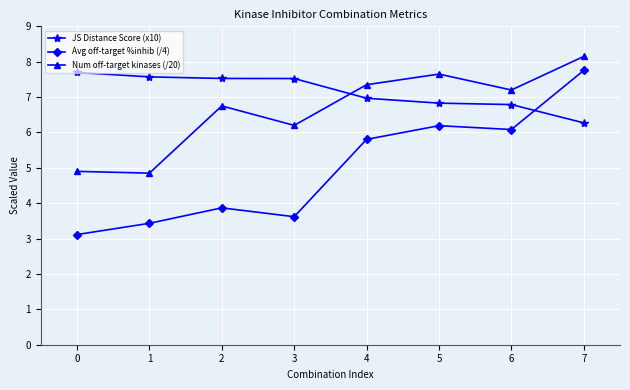

True or false: Avg off-target %inhib (/4) and Num off-target kinases (/20) intersect in this chart.

False